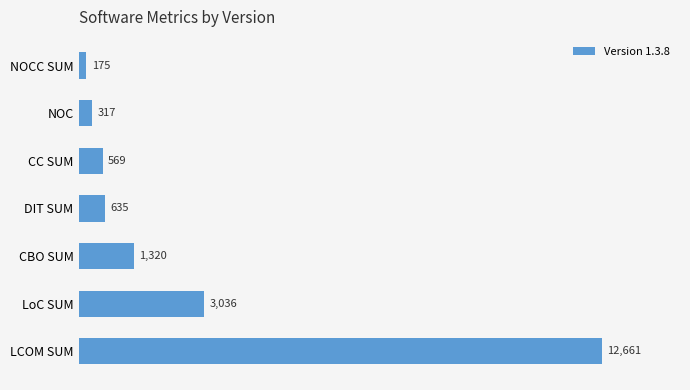

What is the sum of all values?

18713.2